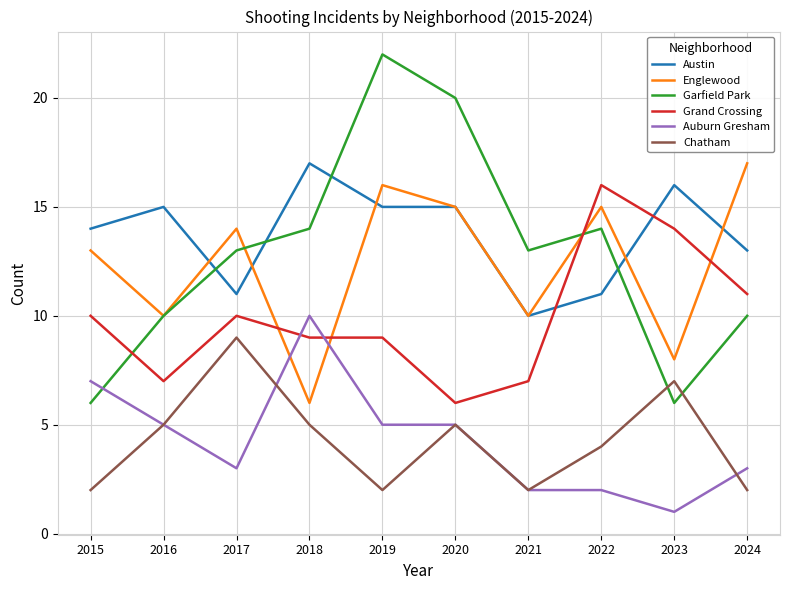

Is it true that Garfield Park equals 6 at 2023?

True